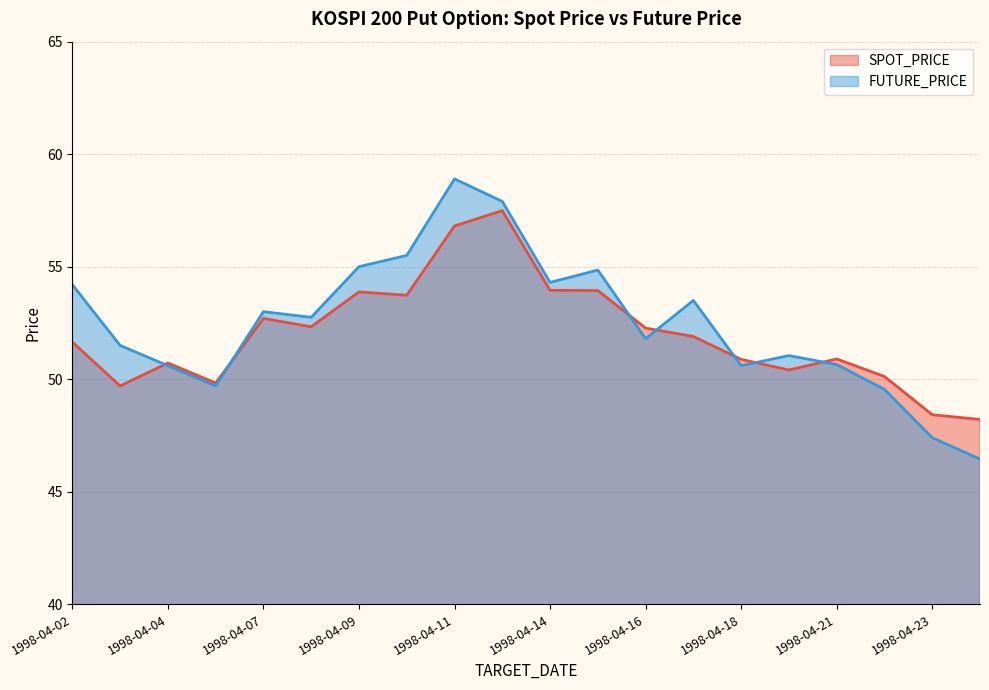

What is the value of the FUTURE_PRICE point at the 15th from the left?

50.6